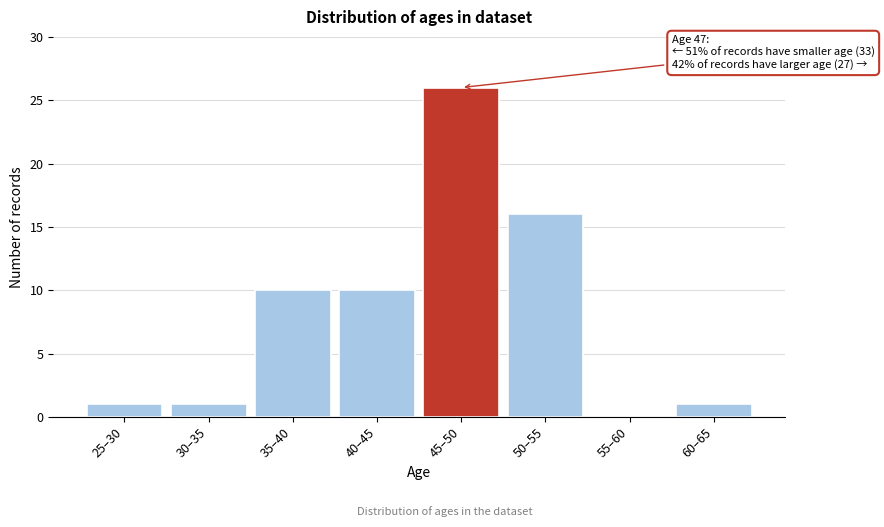

Reading left to right, transcribe all the data shown in this chart.

25–30=1	30–35=1	35–40=10	40–45=10	45–50=26	50–55=16	55–60=0	60–65=1